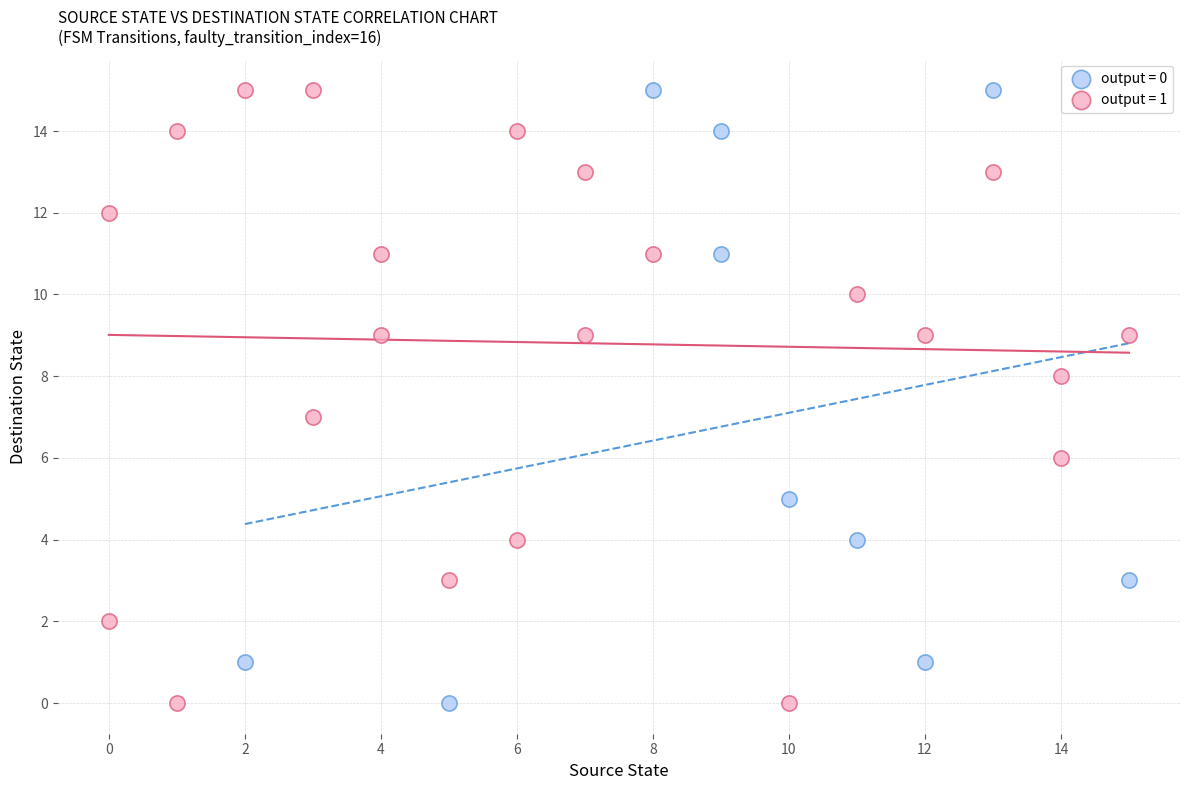

What are all the series names shown in the legend?

output = 0, output = 1